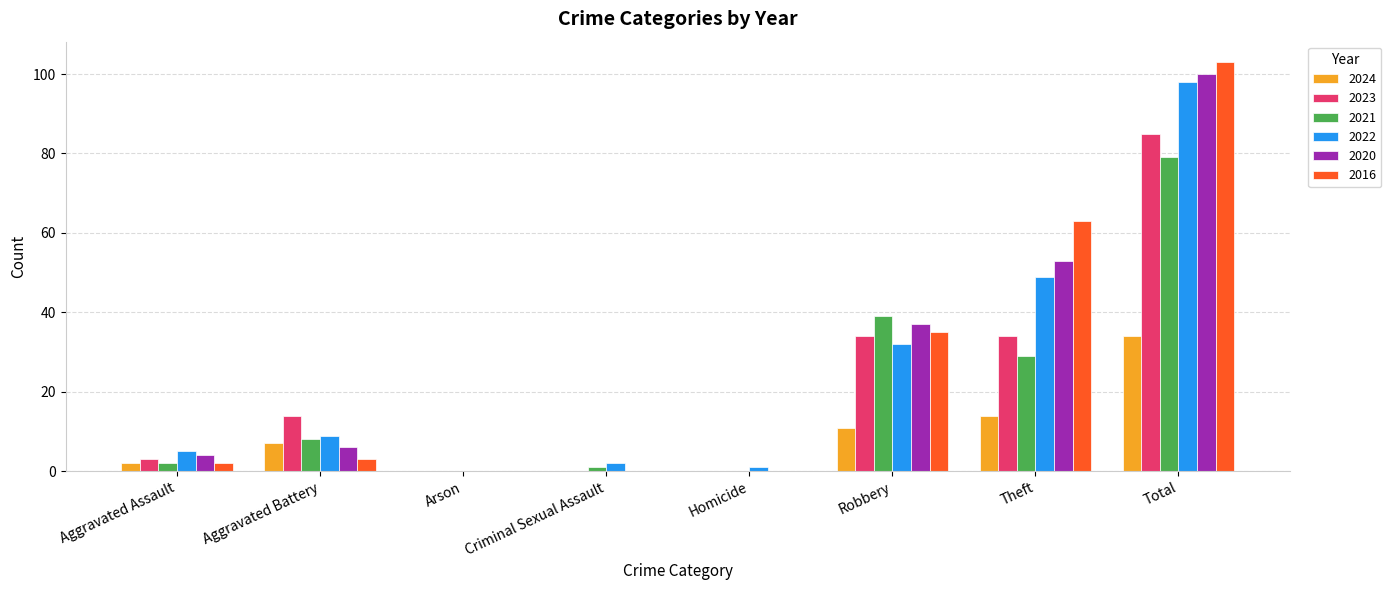

The value of 2023 at Aggravated Assault is 3. True or false?

True